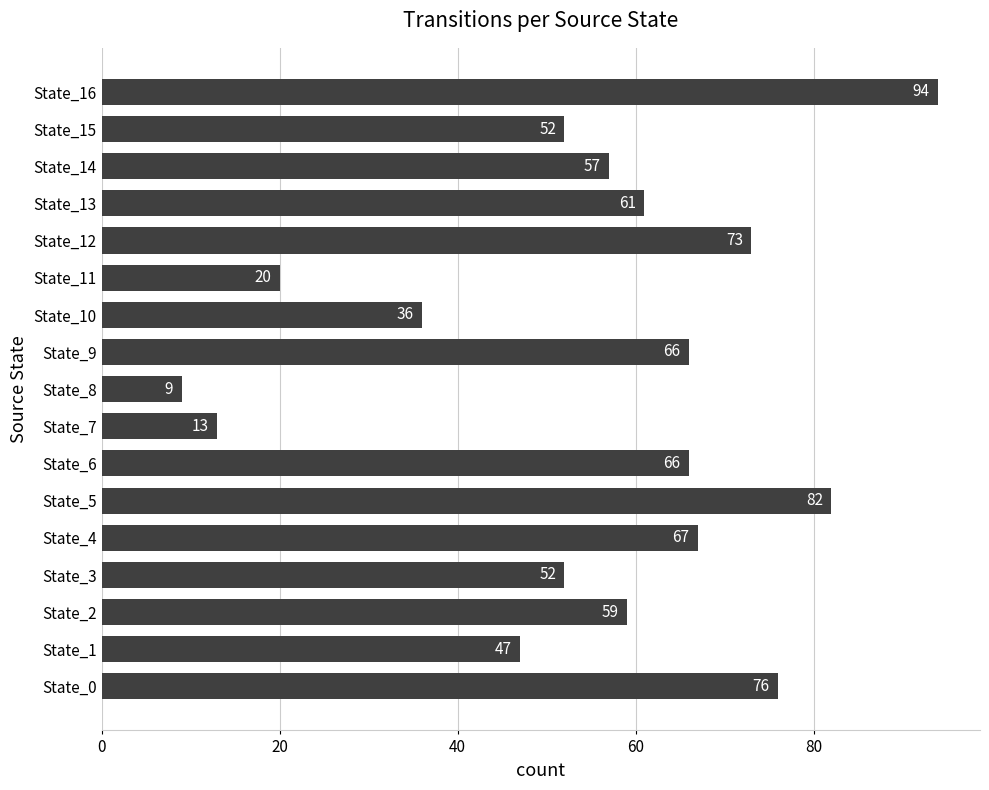

Count the number of categories in the chart.

17